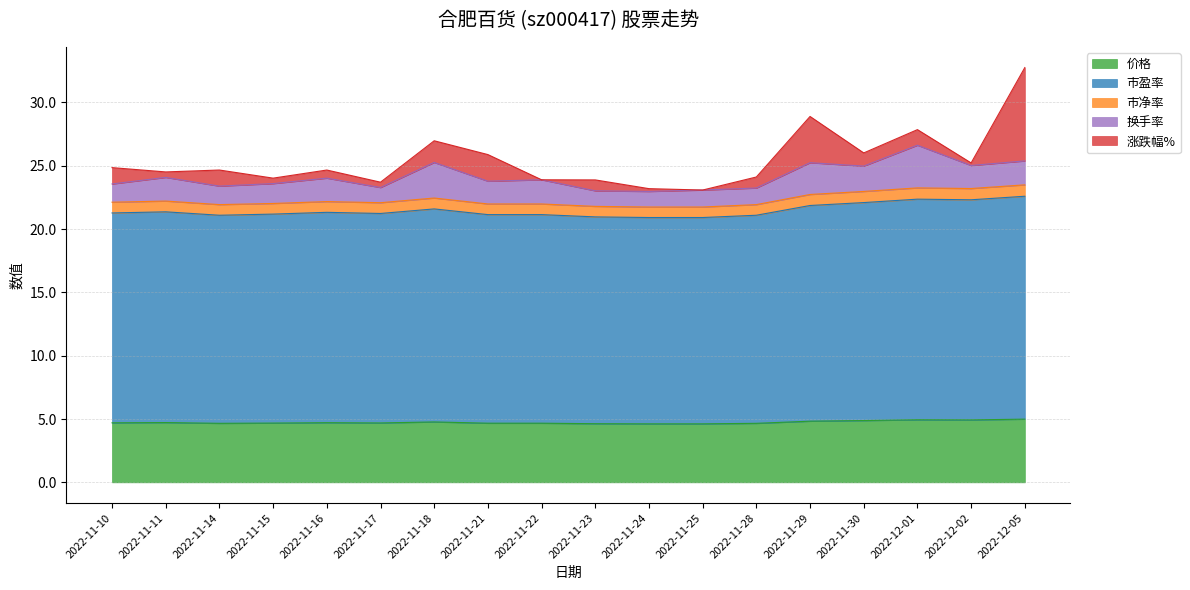

What is the difference between the second highest and second lowest values in the 市盈率 series?

1.5